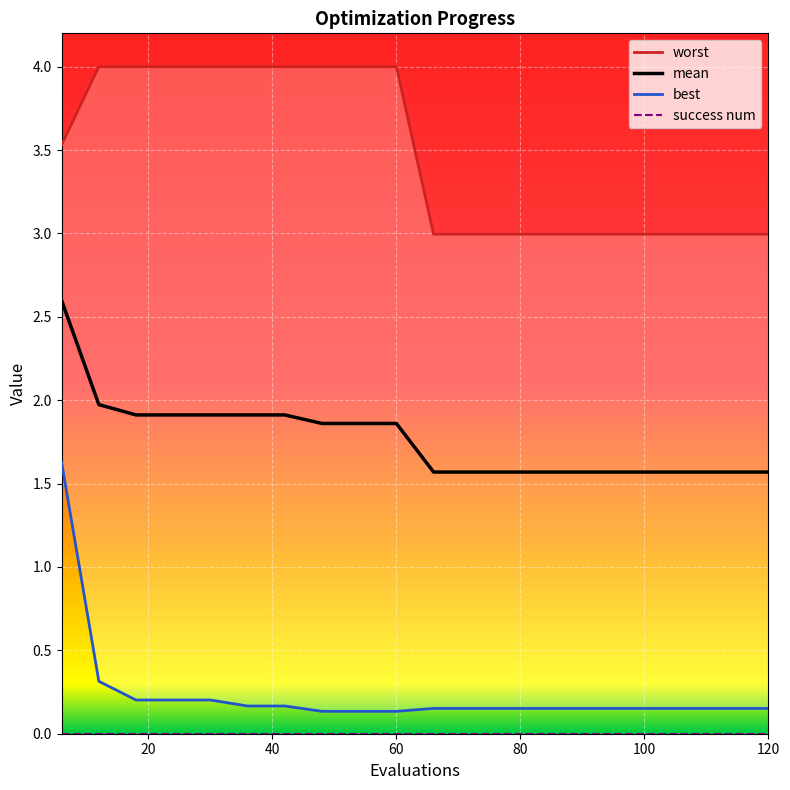

What value does the best series have at 30?

0.2